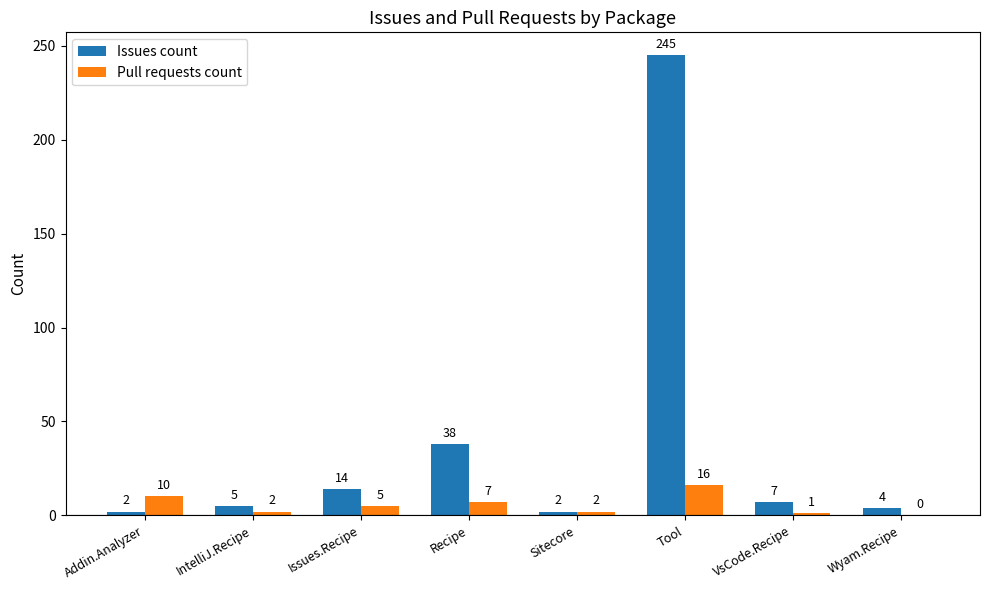

The value of Issues count at VsCode.Recipe is 7. True or false?

True